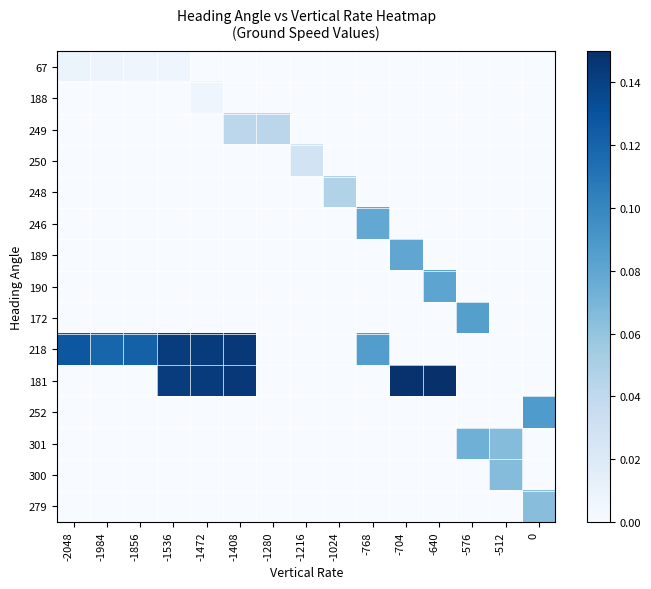

What is the total value across all series at -576?

0.2